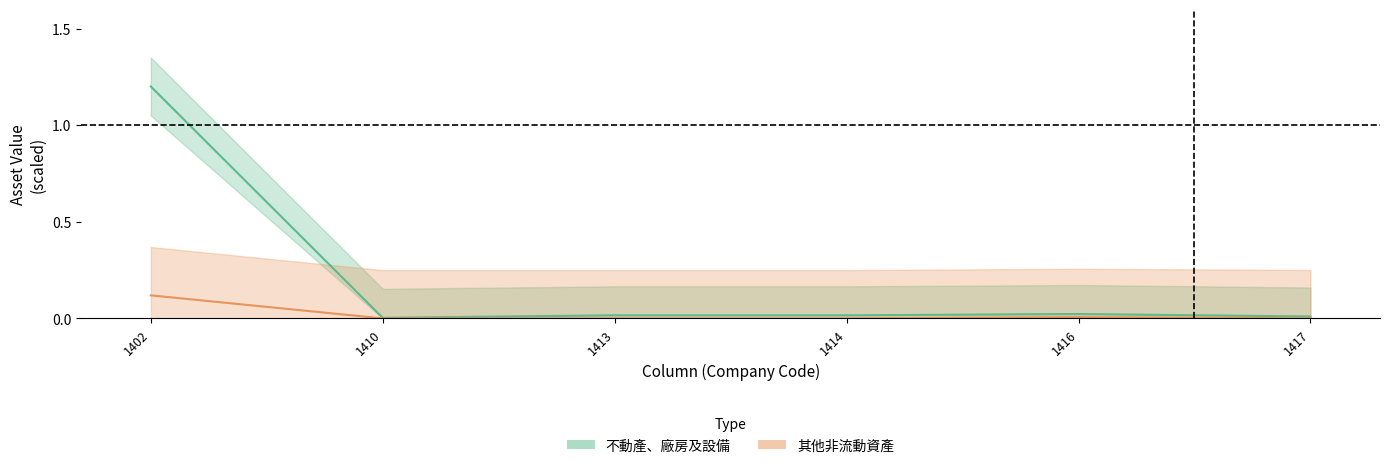

Which series has the largest range (max minus min)?

不動產、廠房及設備